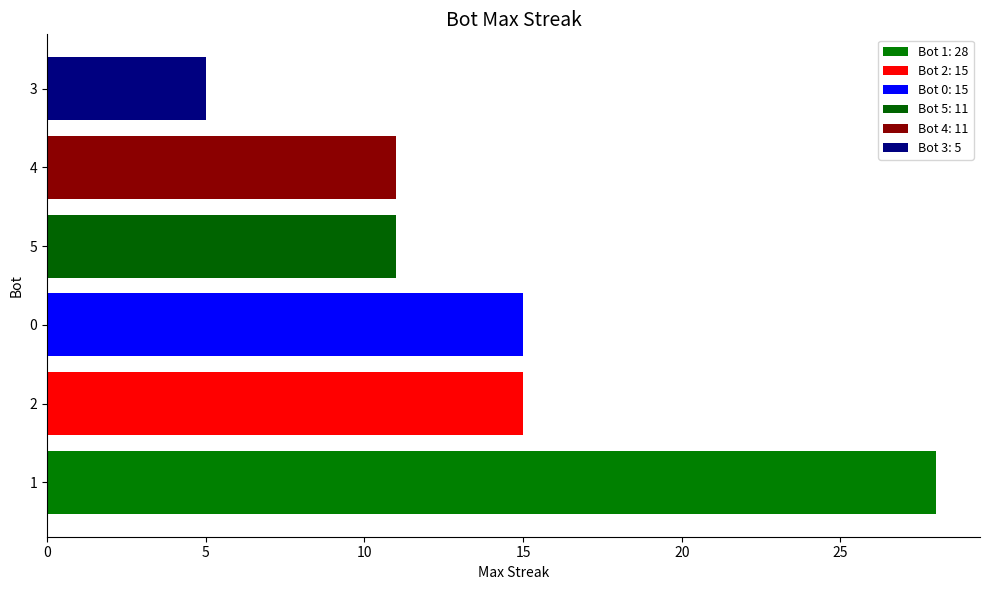

How many series are shown in this chart?

1